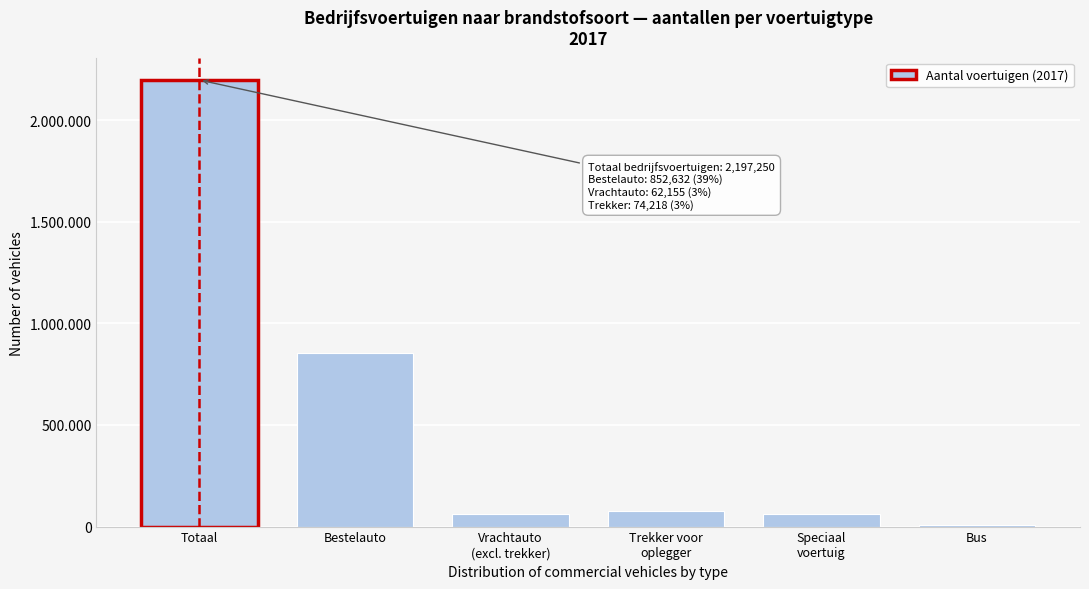

Are the bars horizontal?

No